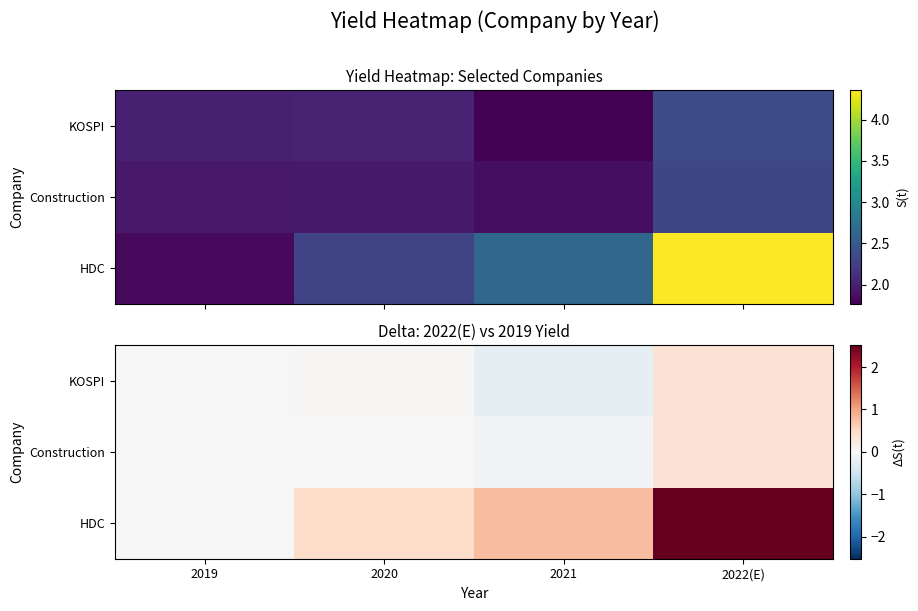

At which category is the sum across all series the highest?

2022(E)